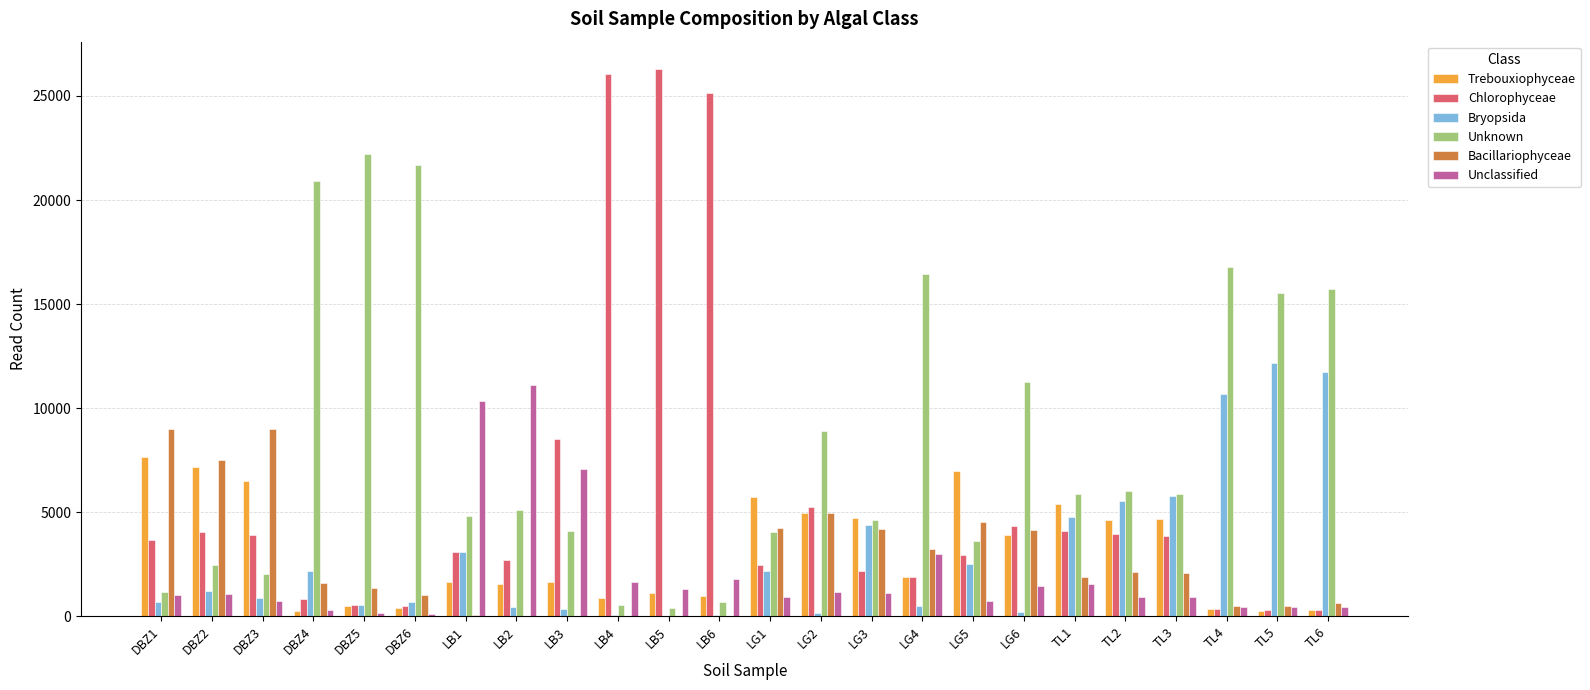

What is the sum of all Unclassified values?

49851